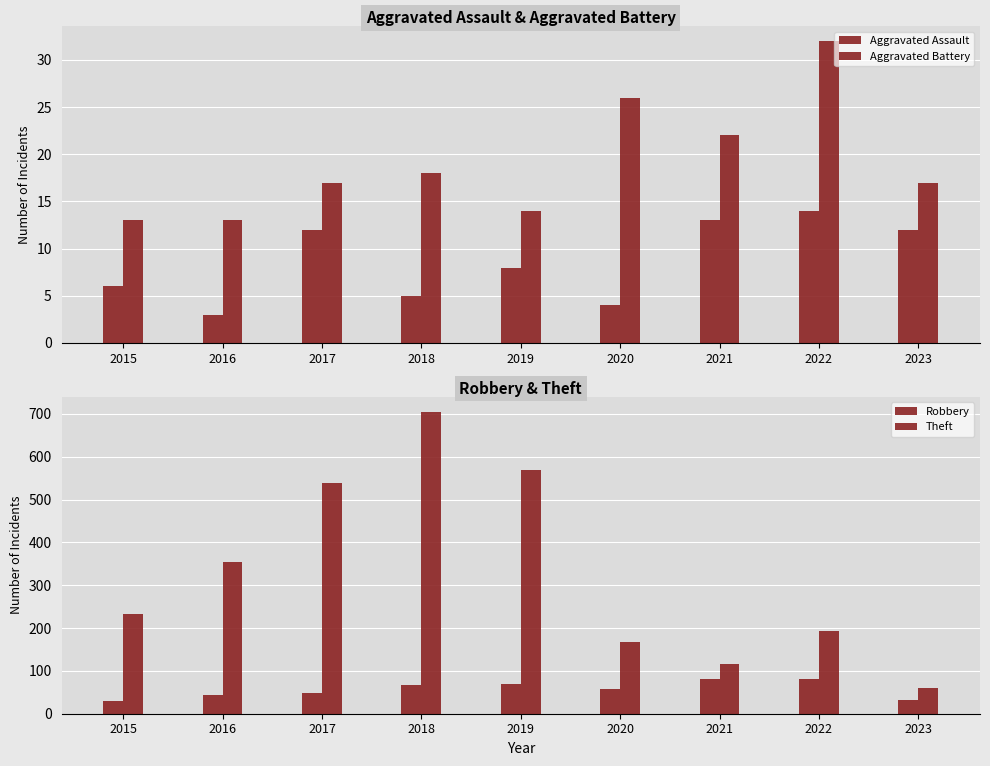

At which category is the sum across all series the highest?

2018